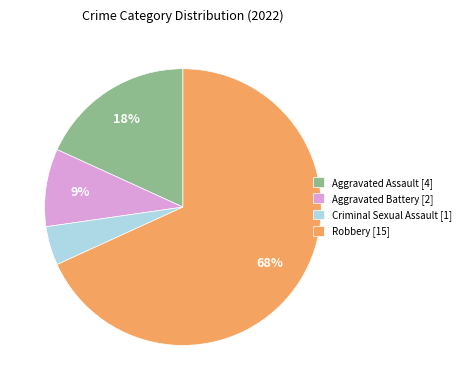

To the nearest percent, what percentage of the pie is Aggravated Battery?

9%